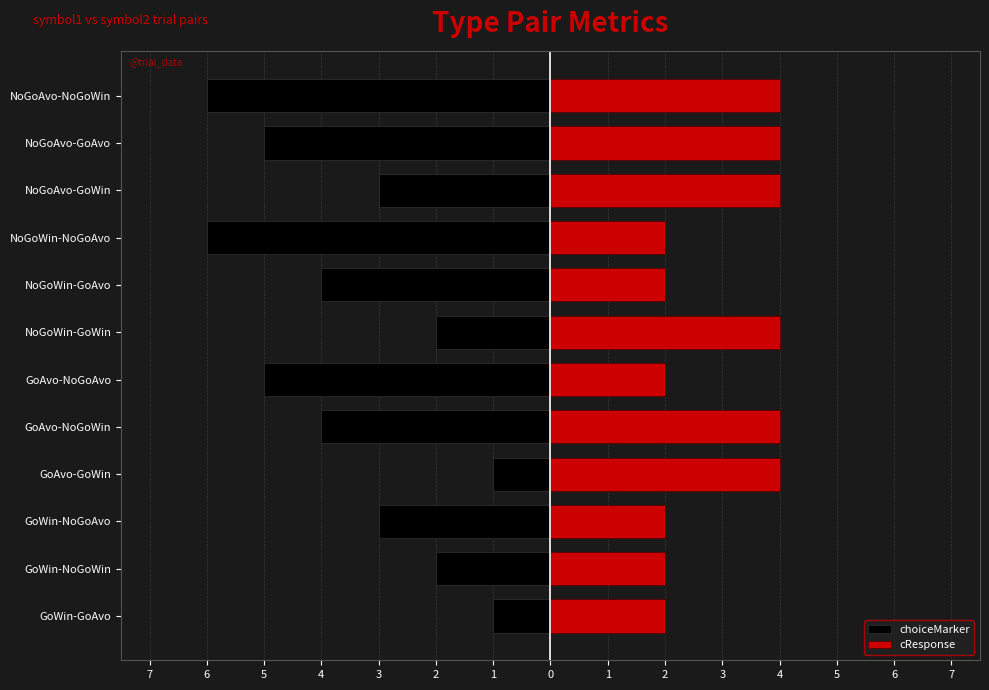

Count the choiceMarker values in the range -5 to -2.

8